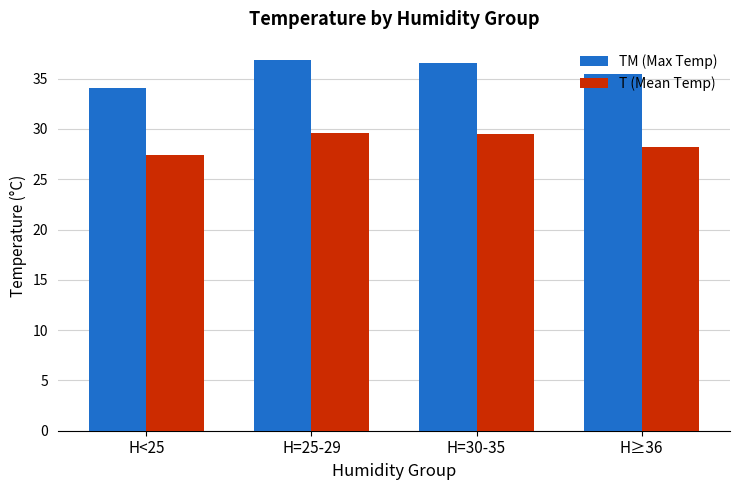

Which series has the largest total across all categories?

TM (Max Temp)